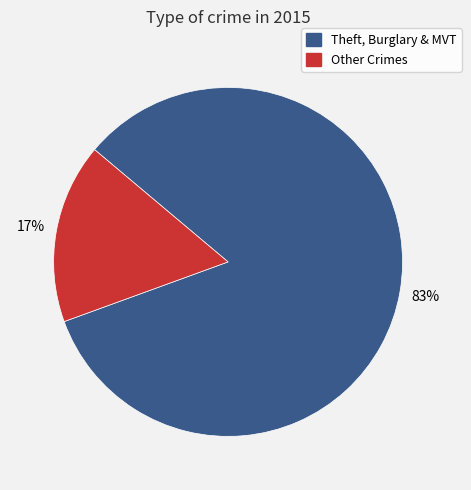

Does any single category account for the majority?

Yes